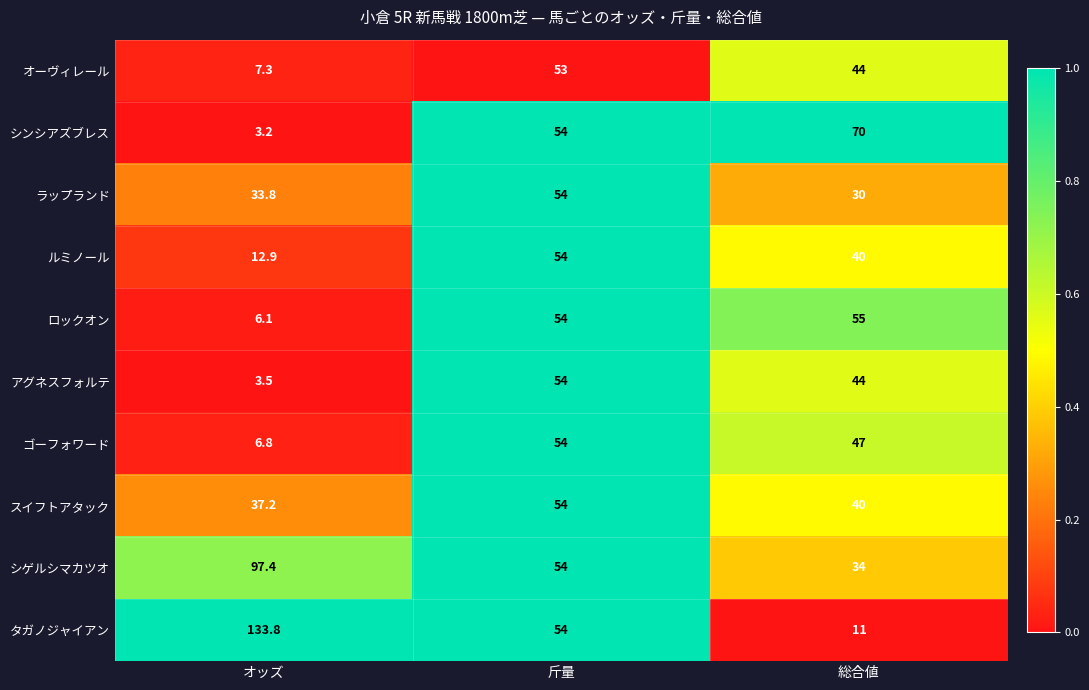

Reading left to right, what are all the values shown in this chart?

オーヴィレール: オッズ=7.3	斤量=53.0	総合値=44.0
シンシアズブレス: オッズ=3.2	斤量=54.0	総合値=70.0
ラップランド: オッズ=33.8	斤量=54.0	総合値=30.0
ルミノール: オッズ=12.9	斤量=54.0	総合値=40.0
ロックオン: オッズ=6.1	斤量=54.0	総合値=55.0
アグネスフォルテ: オッズ=3.5	斤量=54.0	総合値=44.0
ゴーフォワード: オッズ=6.8	斤量=54.0	総合値=47.0
スイフトアタック: オッズ=37.2	斤量=54.0	総合値=40.0
シゲルシマカツオ: オッズ=97.4	斤量=54.0	総合値=34.0
タガノジャイアン: オッズ=133.8	斤量=54.0	総合値=11.0